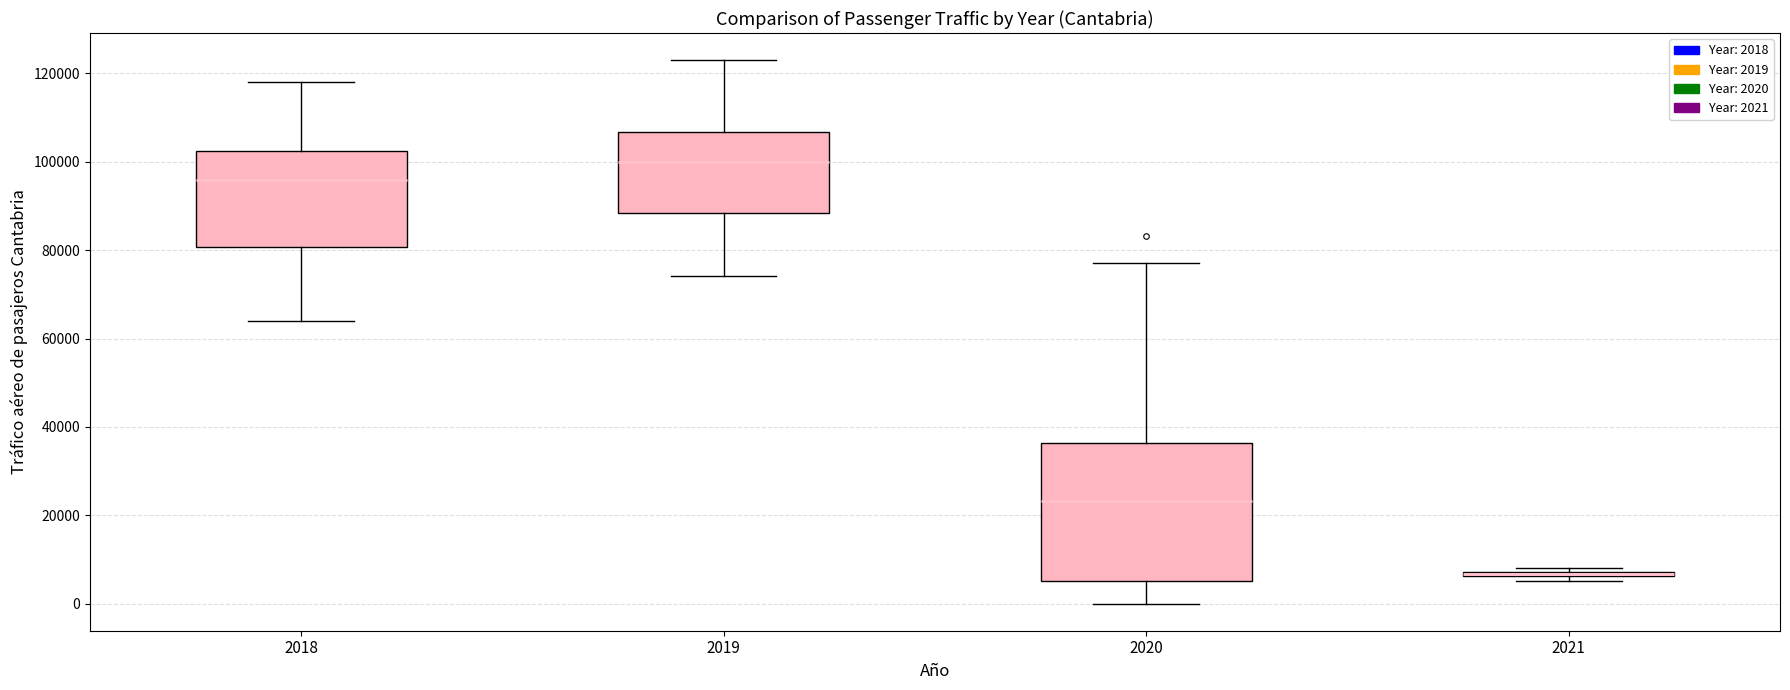

Comparing the boxes themselves (not the whiskers), which one is the tallest?

2020